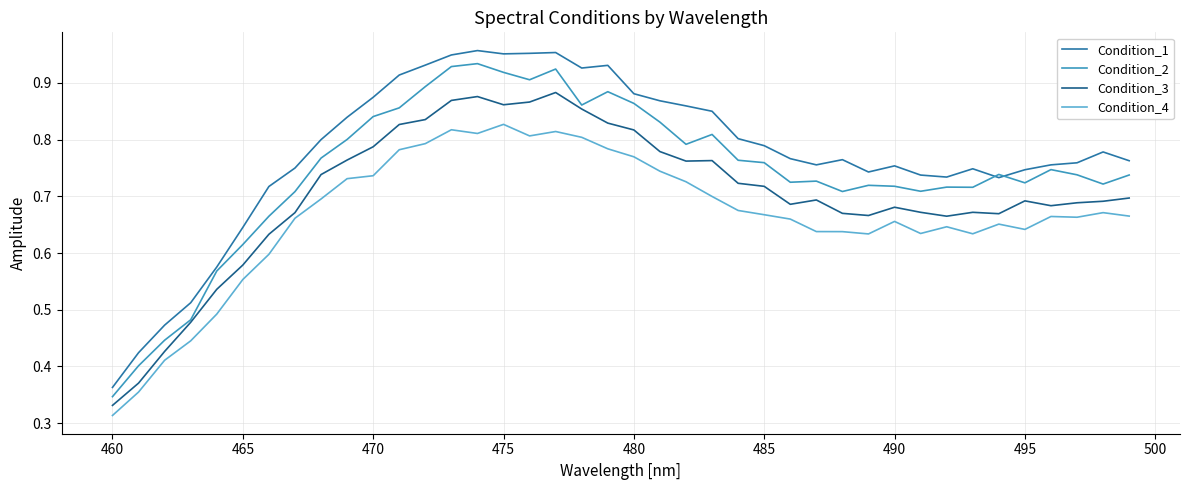

Which series has the largest total across all categories?

Condition_1